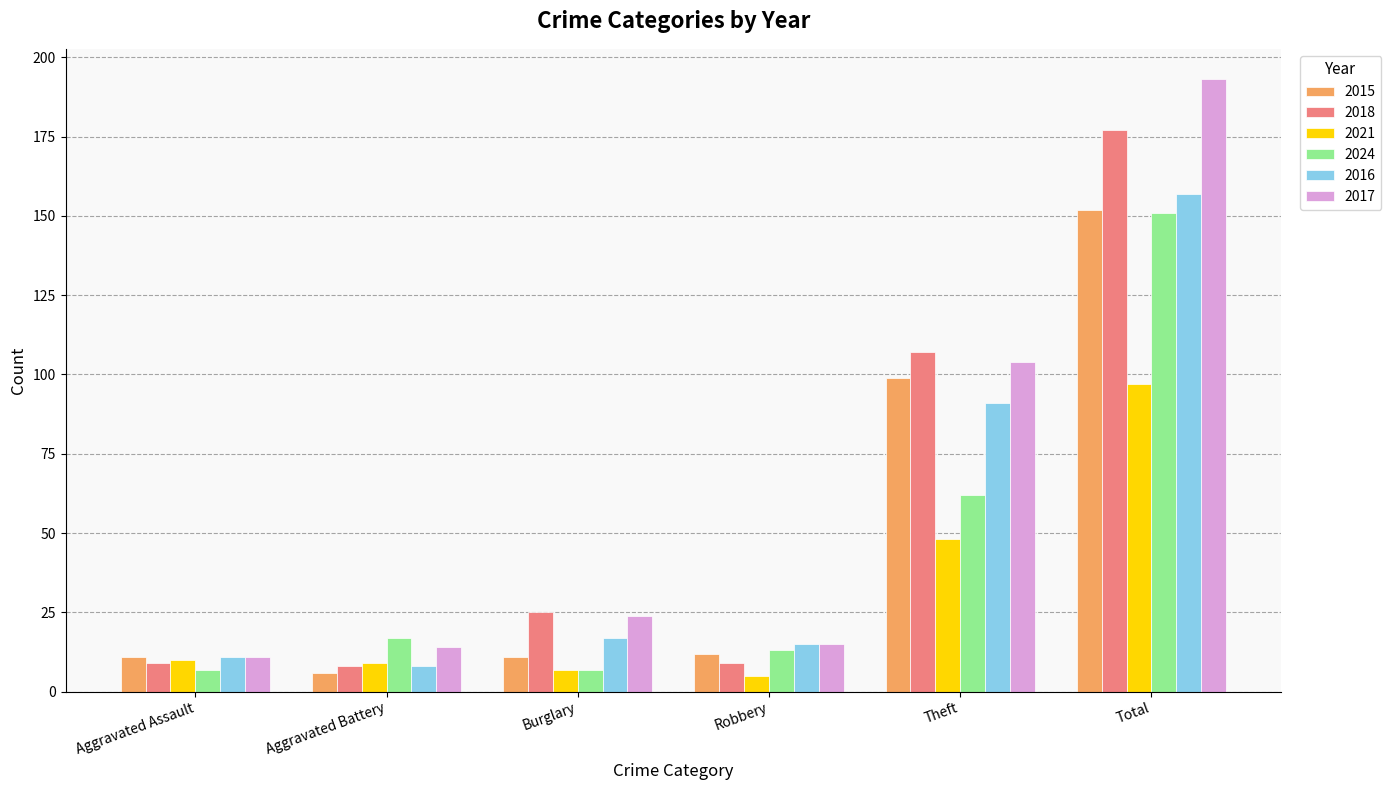

The value of 2015 at Theft is 99. True or false?

True